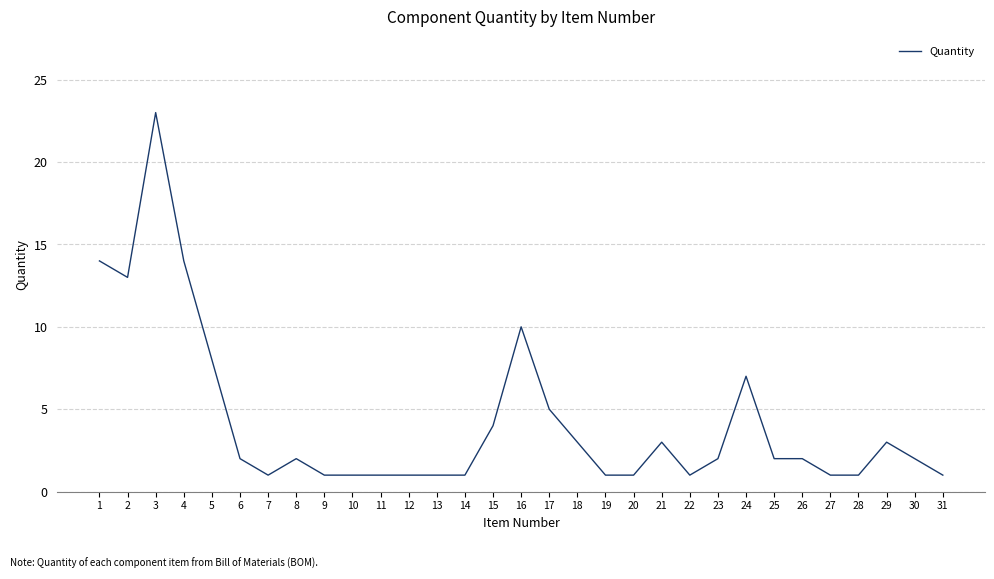

Reading right to left, transcribe all the data shown in this chart.

31=1	30=2	29=3	28=1	27=1	26=2	25=2	24=7	23=2	22=1	21=3	20=1	19=1	18=3	17=5	16=10	15=4	14=1	13=1	12=1	11=1	10=1	9=1	8=2	7=1	6=2	5=8	4=14	3=23	2=13	1=14